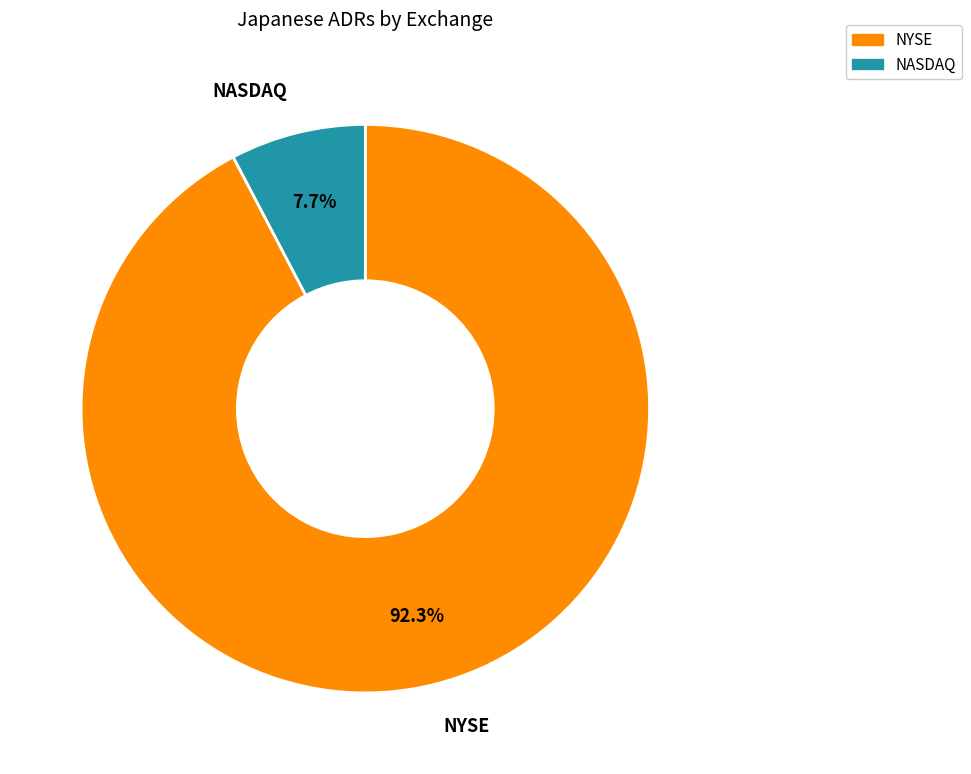

Which category has the biggest portion of the pie?

NYSE